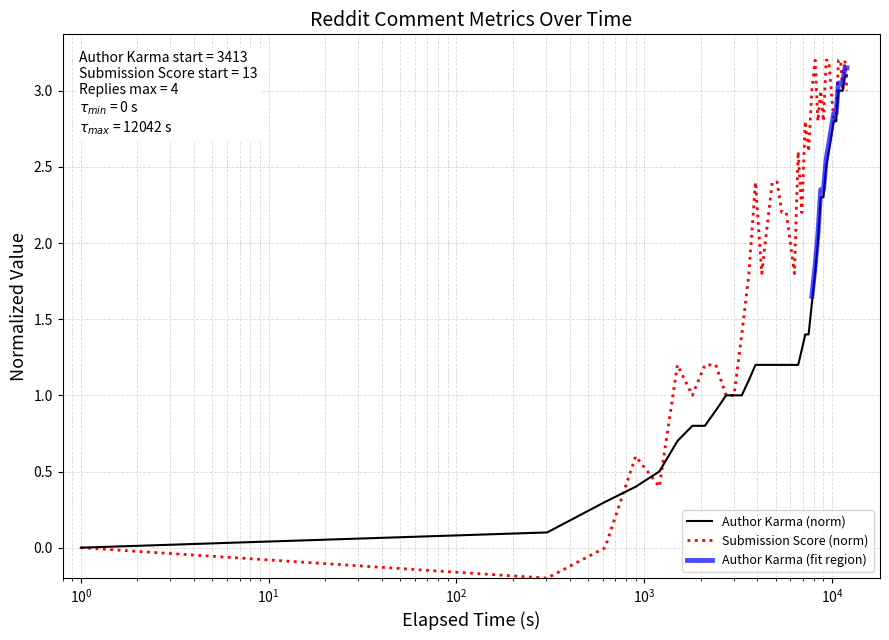

Which series has the widest spread of values?

Submission Score